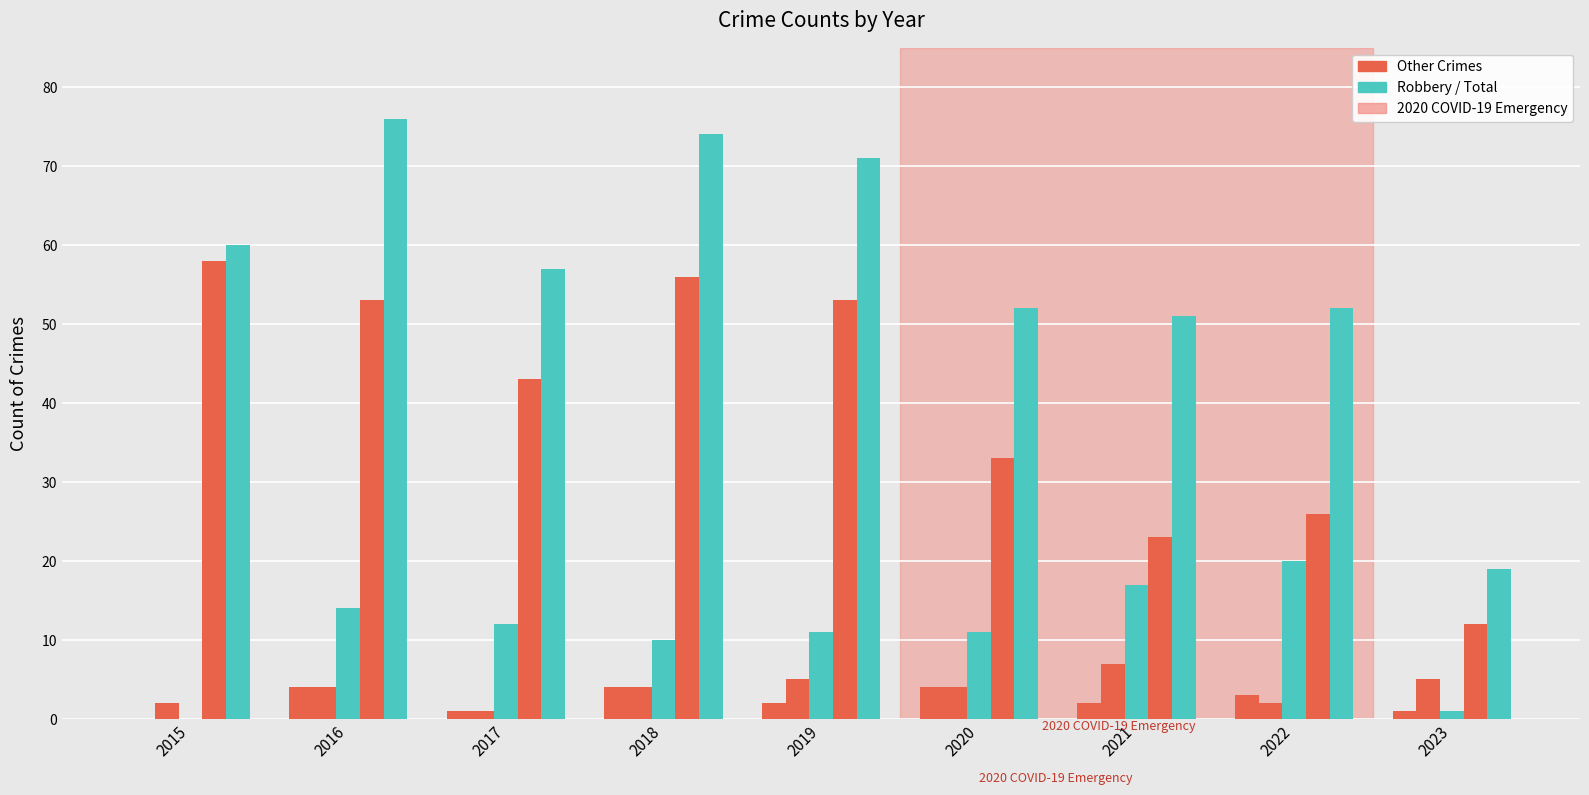

How many groups of bars are there?

9